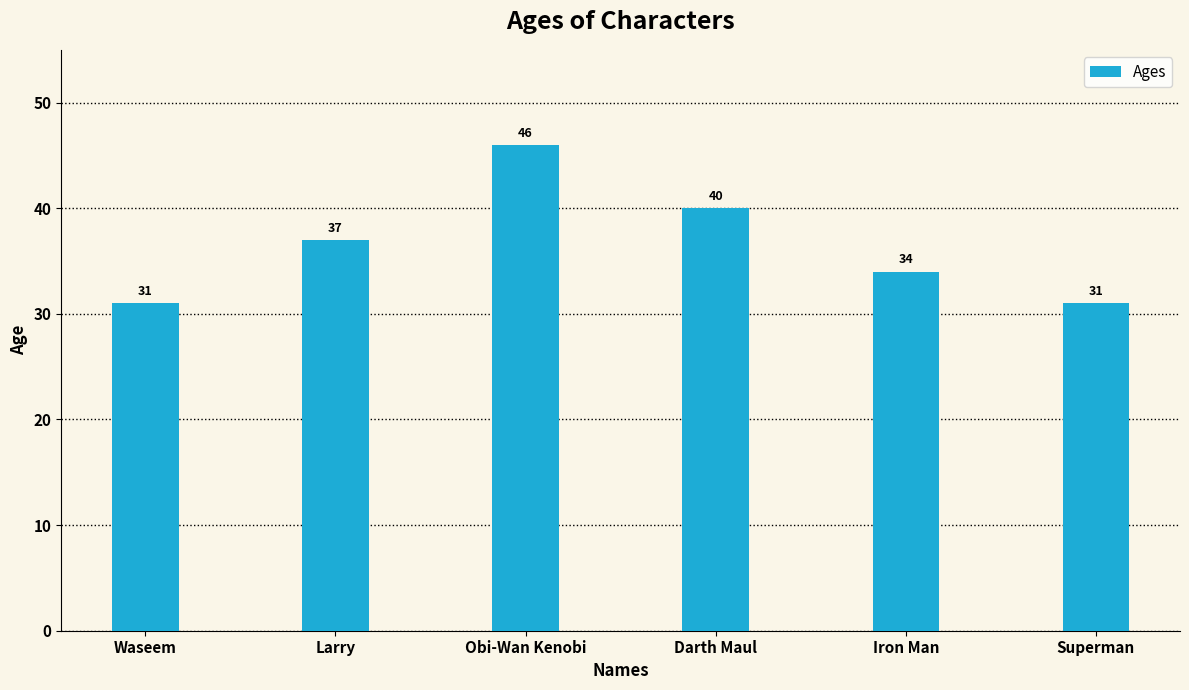

What is the ratio of the value at Superman to the value at Darth Maul?

0.8